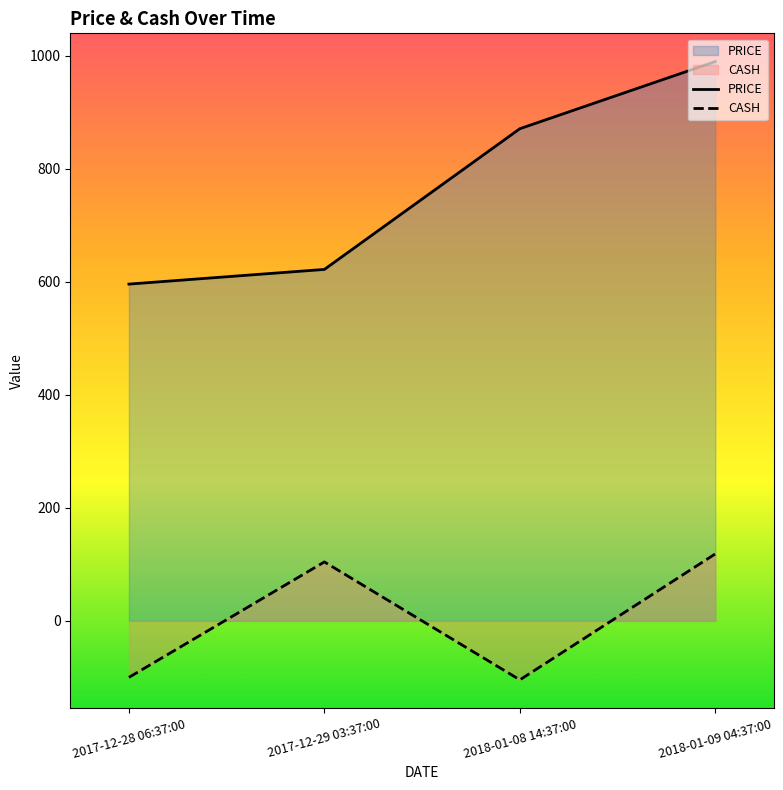

What is the minimum value shown in the chart?

-104.4